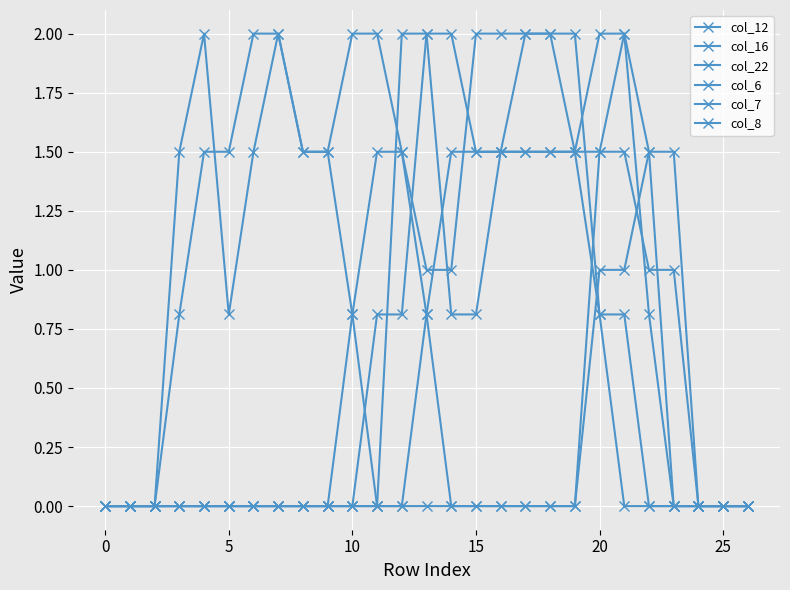

Does the chart have visible grid lines?

Yes